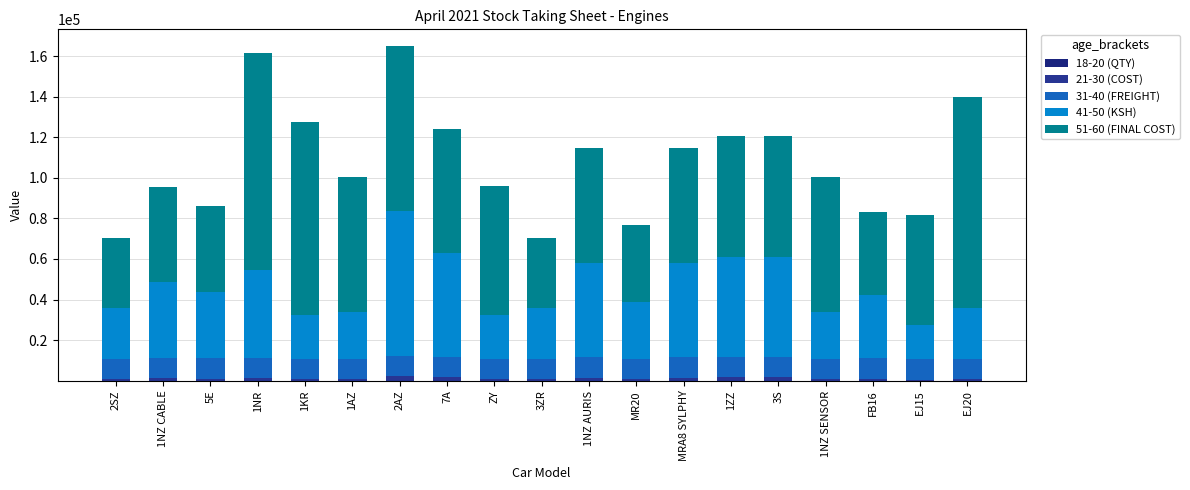

What is the value of the 18-20 (QTY) bar at the 18th from the left?

2